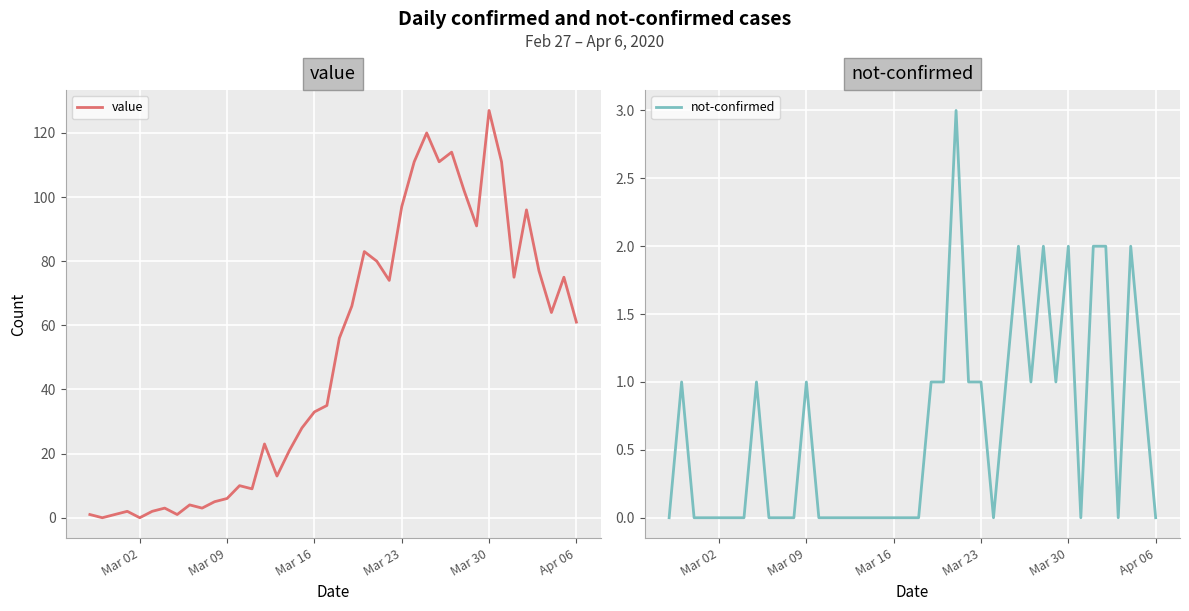

What is the difference between the highest and lowest values at Mar 09?

5